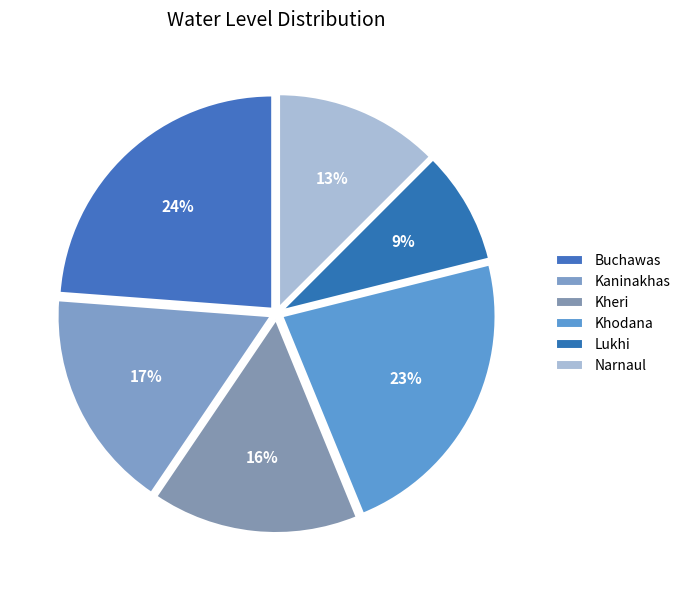

How many segments does this pie chart have?

6